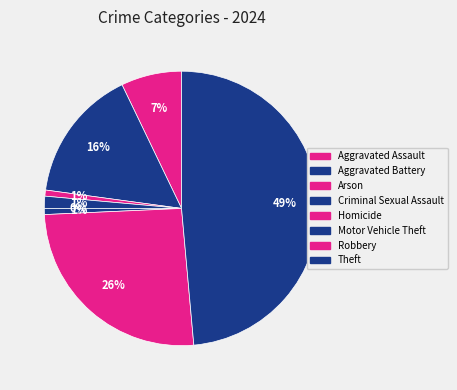

What is the change in value from Aggravated Assault to Arson?

-9